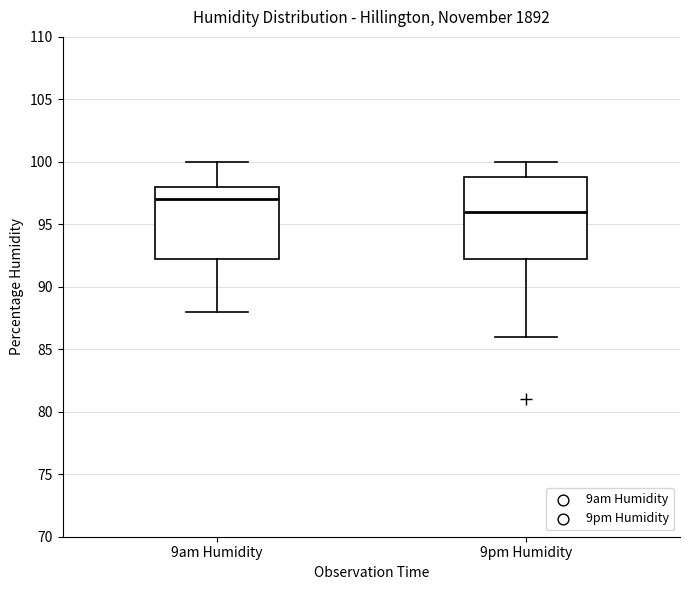

Where does the upper whisker of the box for 9pm Humidity end on the y-axis? The values are not printed on the chart, so give them approximately, as read against the axis.

100.0